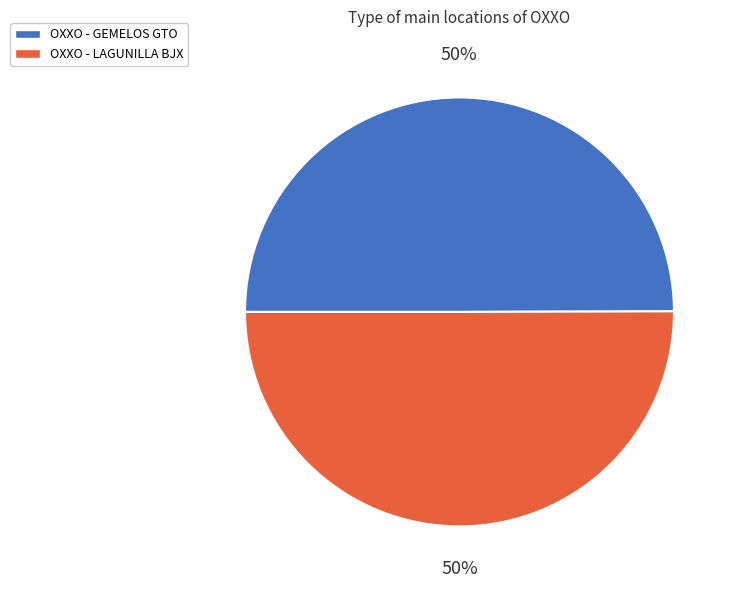

How many slices are in this pie chart?

2